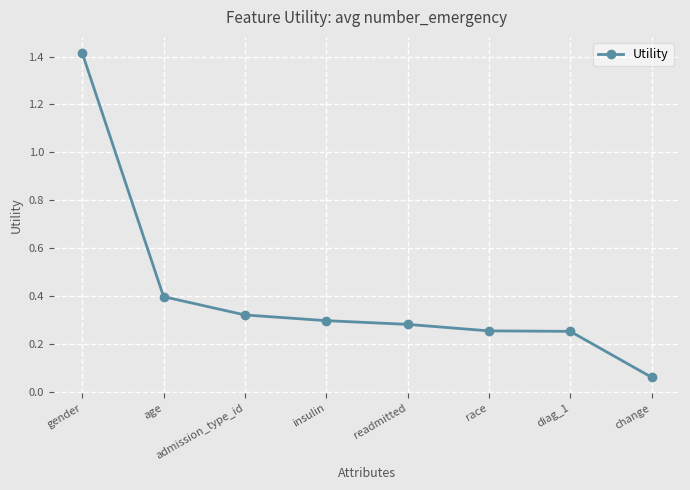

Where is the data nearest to the value 0?

change